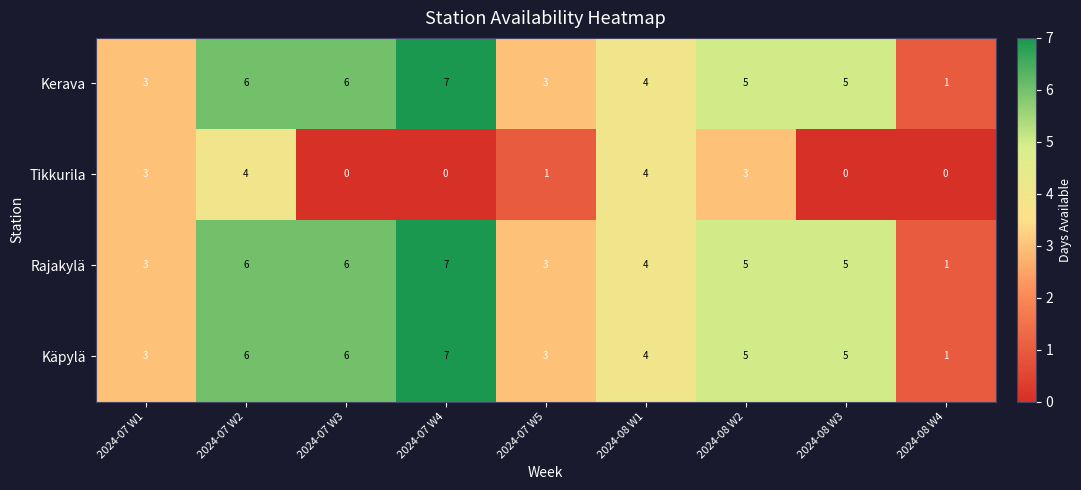

Which label corresponds to the largest value in the chart?

2024-07 W4